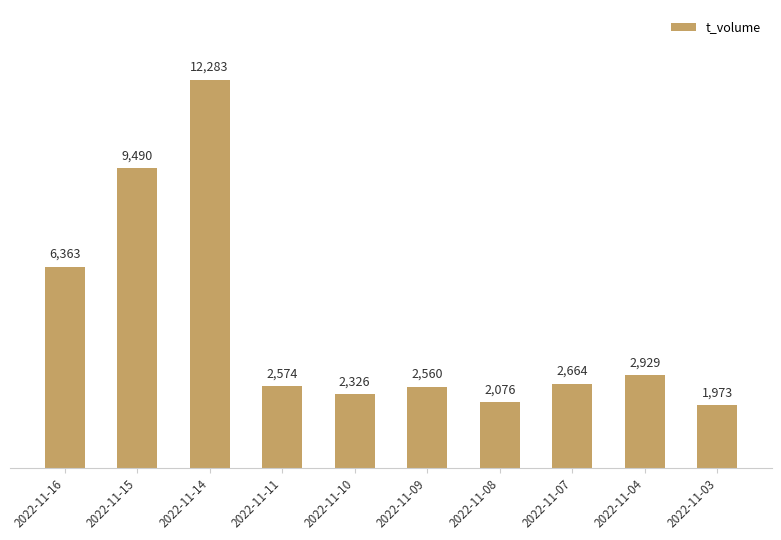

At which label is the value closest to 7128?

2022-11-16